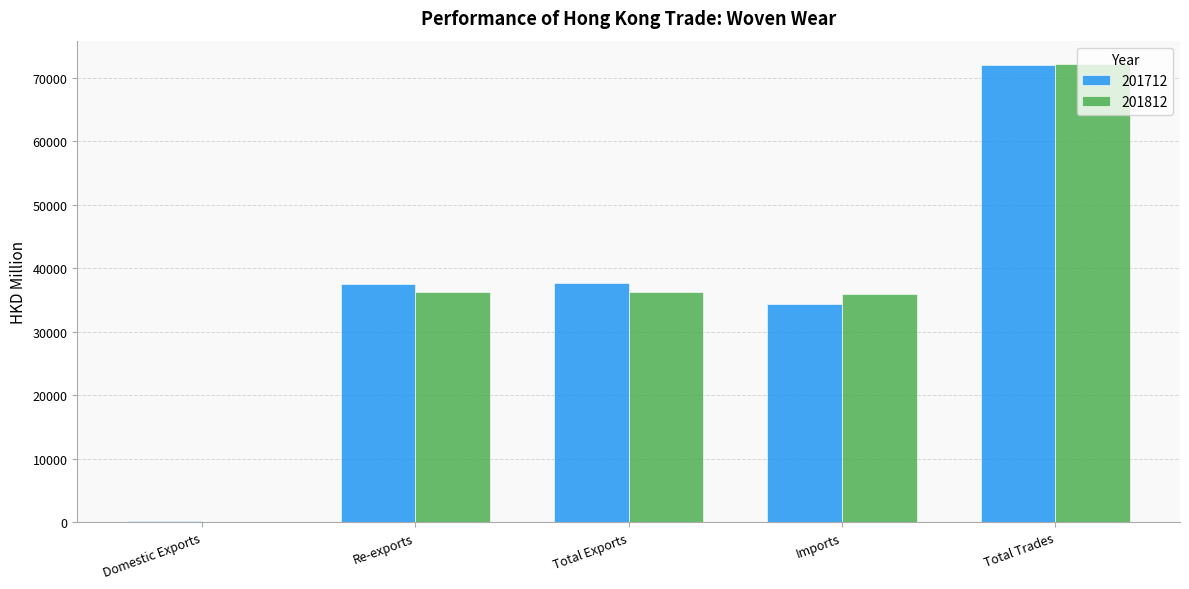

What is the maximum value shown in the chart?

72211.2